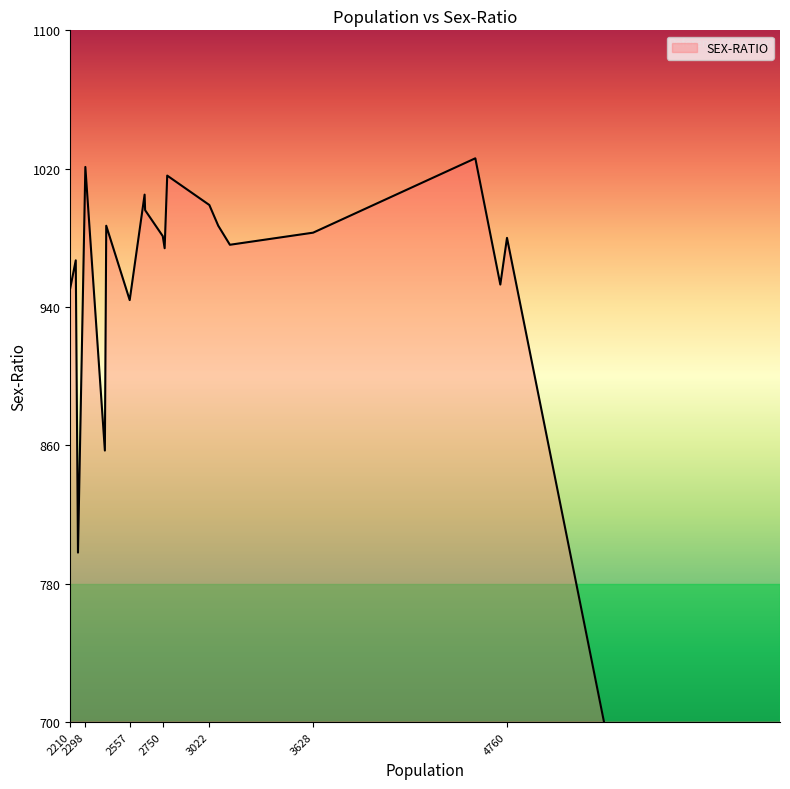

List the labels in order of value, smallest first.

6354, 2255, 2412, 2557, 2210, 4721, 2242, 2761, 3142, 4760, 2750, 3628, 3074, 2420, 2647, 3022, 2644, 2776, 2298, 4575